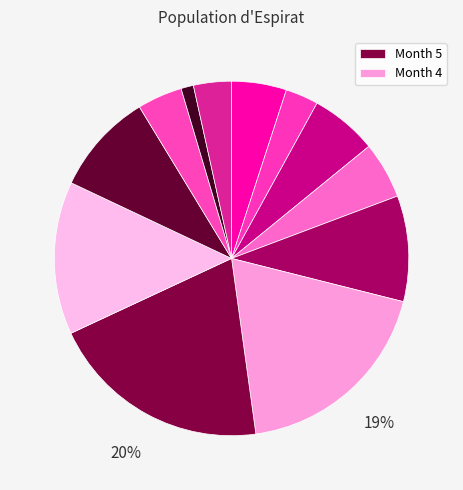

How many segments does this pie chart have?

12